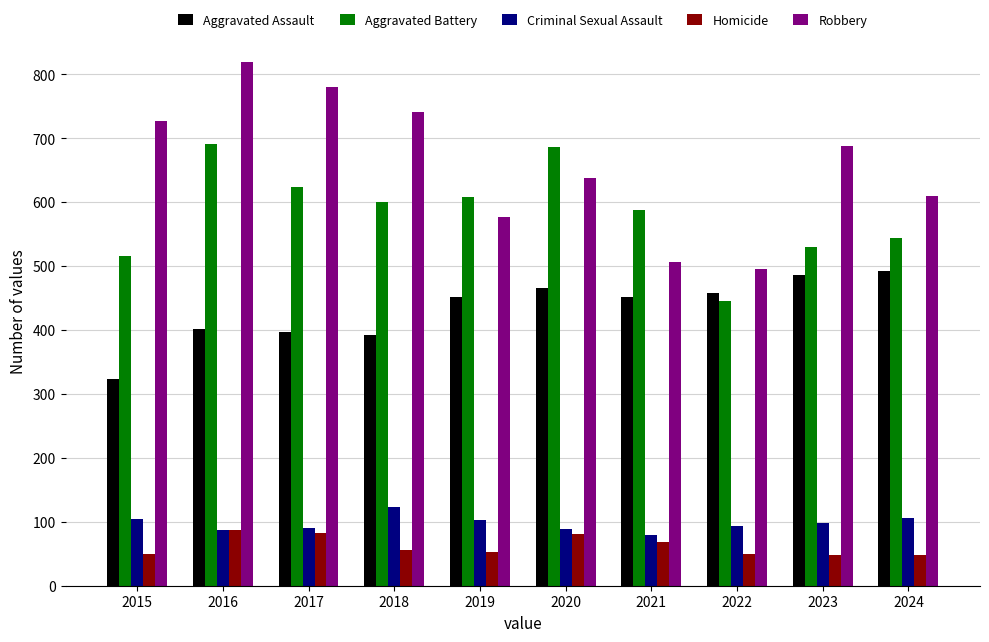

What is the maximum value for Criminal Sexual Assault?

123